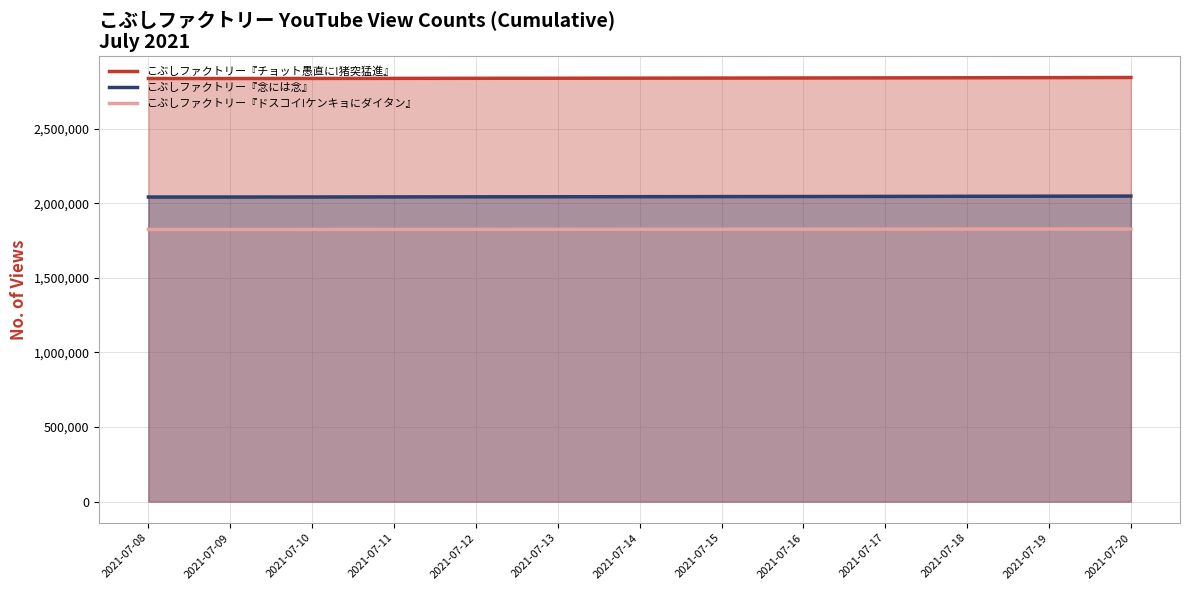

At 2021-07-08, list the series in order from smallest to largest.

こぶしファクトリー『ドスコイ!ケンキョにダイタン』, こぶしファクトリー『念には念』, こぶしファクトリー『チョット愚直に!猪突猛進』